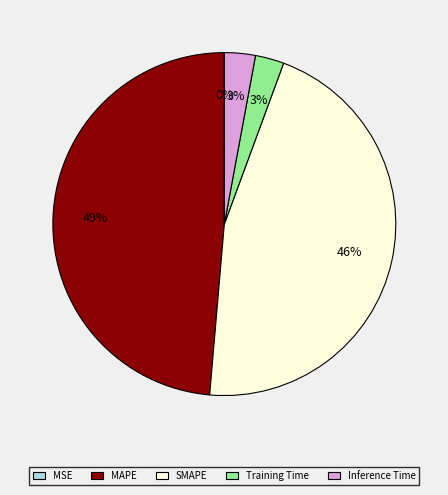

Combined, do Inference Time and SMAPE account for over 50%?

No